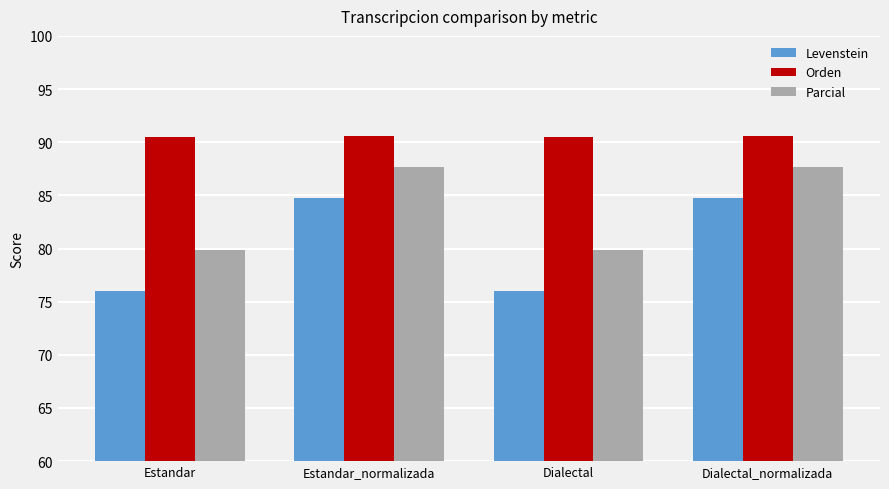

What is the value of the Orden bar at the 1st from the left?

90.5